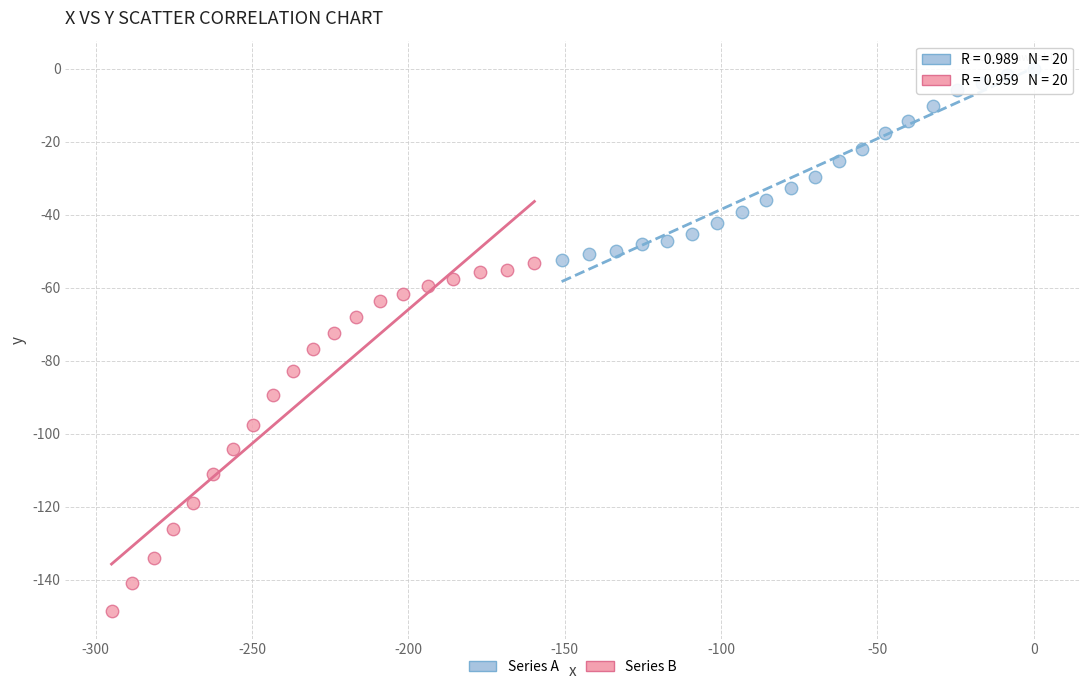

Which series reaches the minimum Y coordinate?

Series B